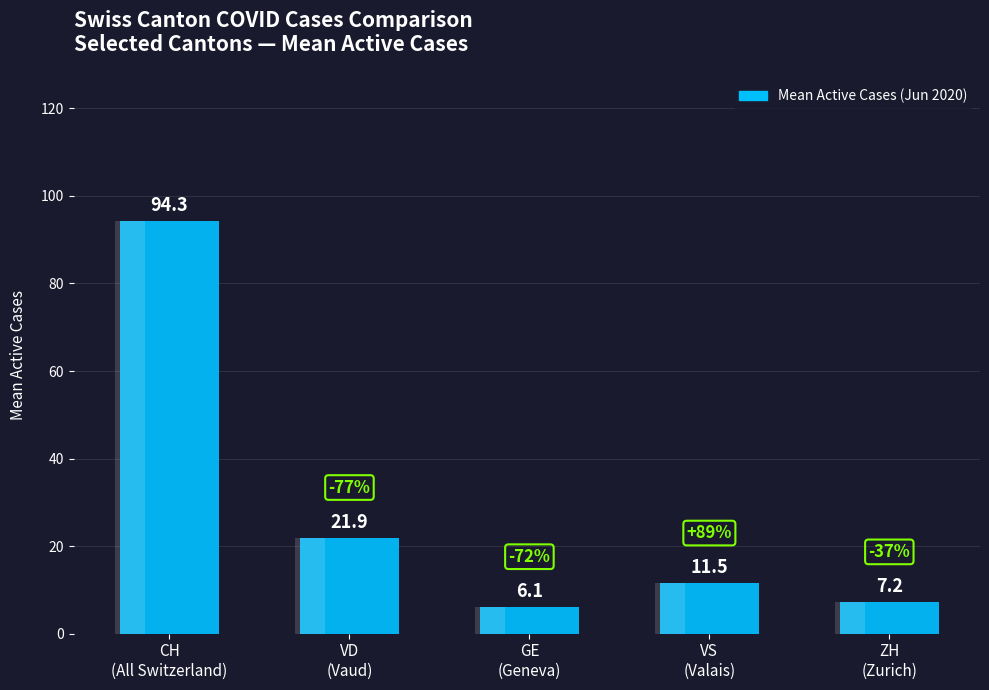

Reading left to right, extract all data points from this chart.

94.3	21.9	6.1	11.5	7.2